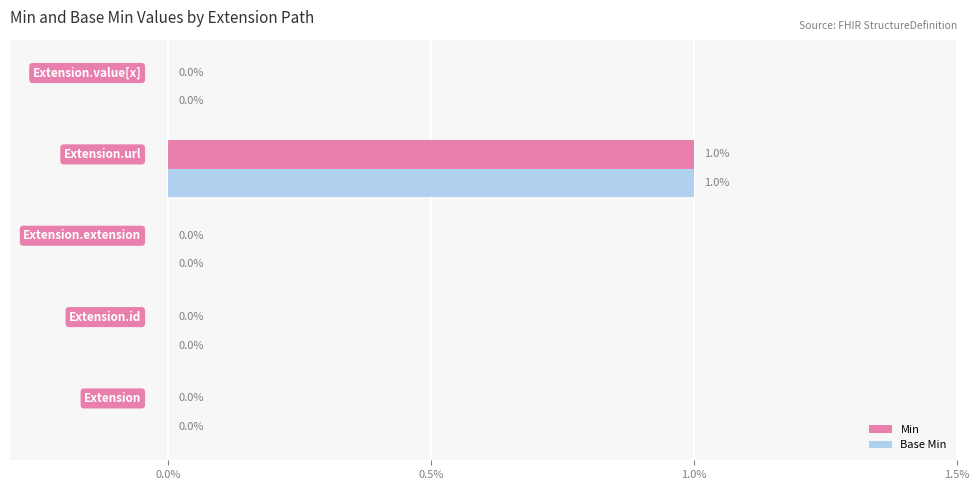

What are all the series names shown in the legend?

Min, Base Min